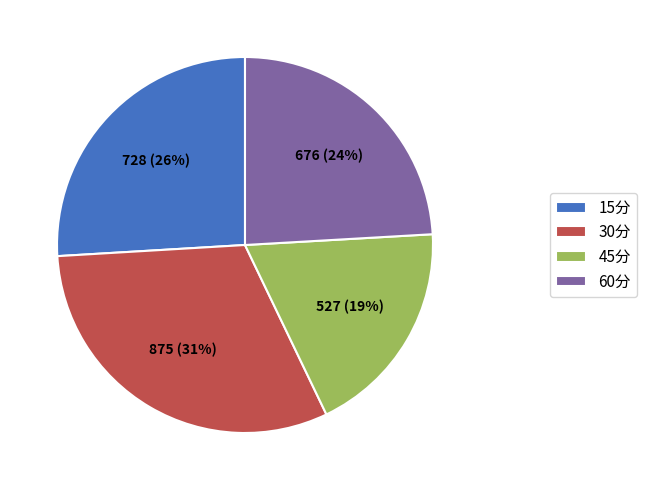

Count the number of slices in the pie.

4